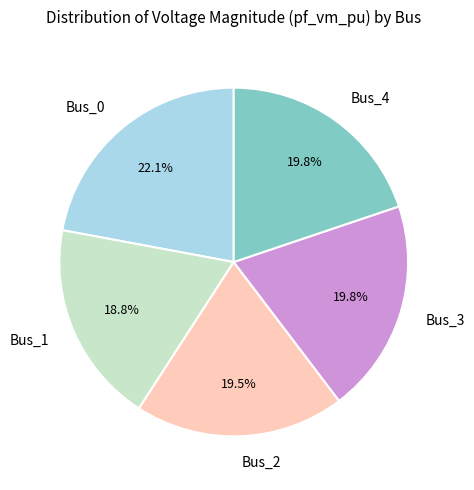

Which slice is the largest?

Bus_0